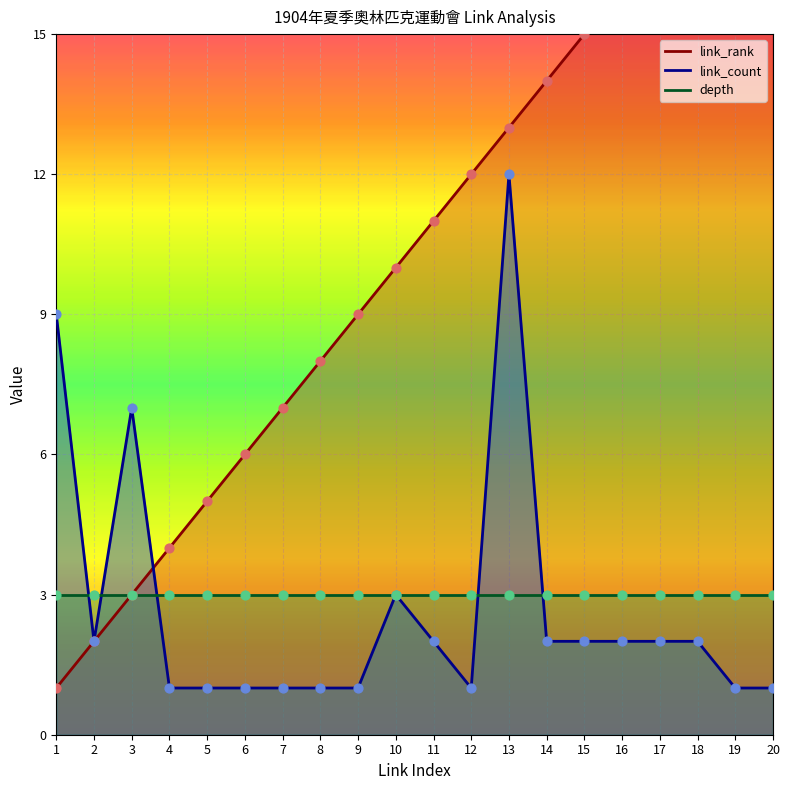

At how many categories does at least one series exceed 5?

17